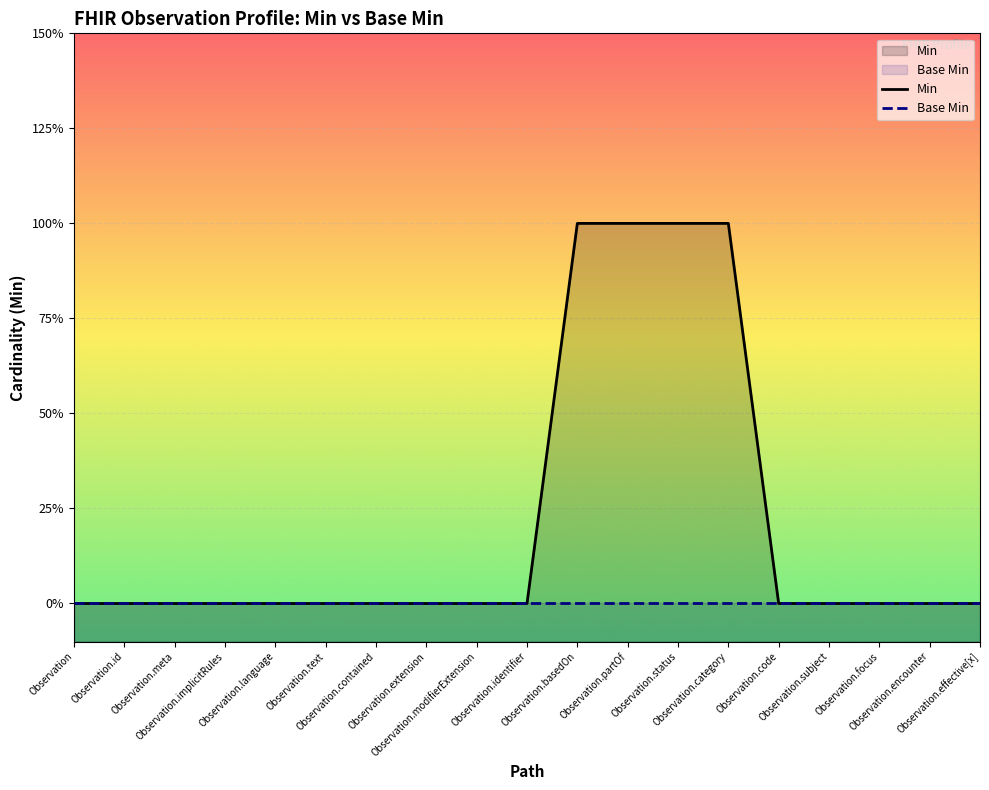

Reading left to right, list all the values displayed in this chart.

Min: Observation=0	Observation.id=0	Observation.meta=0	Observation.implicitRules=0	Observation.language=0	Observation.text=0	Observation.contained=0	Observation.extension=0	Observation.modifierExtension=0	Observation.identifier=0	Observation.basedOn=1	Observation.partOf=1	Observation.status=1	Observation.category=1	Observation.code=0	Observation.subject=0	Observation.focus=0	Observation.encounter=0	Observation.effective[x]=0
Base Min: Observation=0	Observation.id=0	Observation.meta=0	Observation.implicitRules=0	Observation.language=0	Observation.text=0	Observation.contained=0	Observation.extension=0	Observation.modifierExtension=0	Observation.identifier=0	Observation.basedOn=0	Observation.partOf=0	Observation.status=0	Observation.category=0	Observation.code=0	Observation.subject=0	Observation.focus=0	Observation.encounter=0	Observation.effective[x]=0